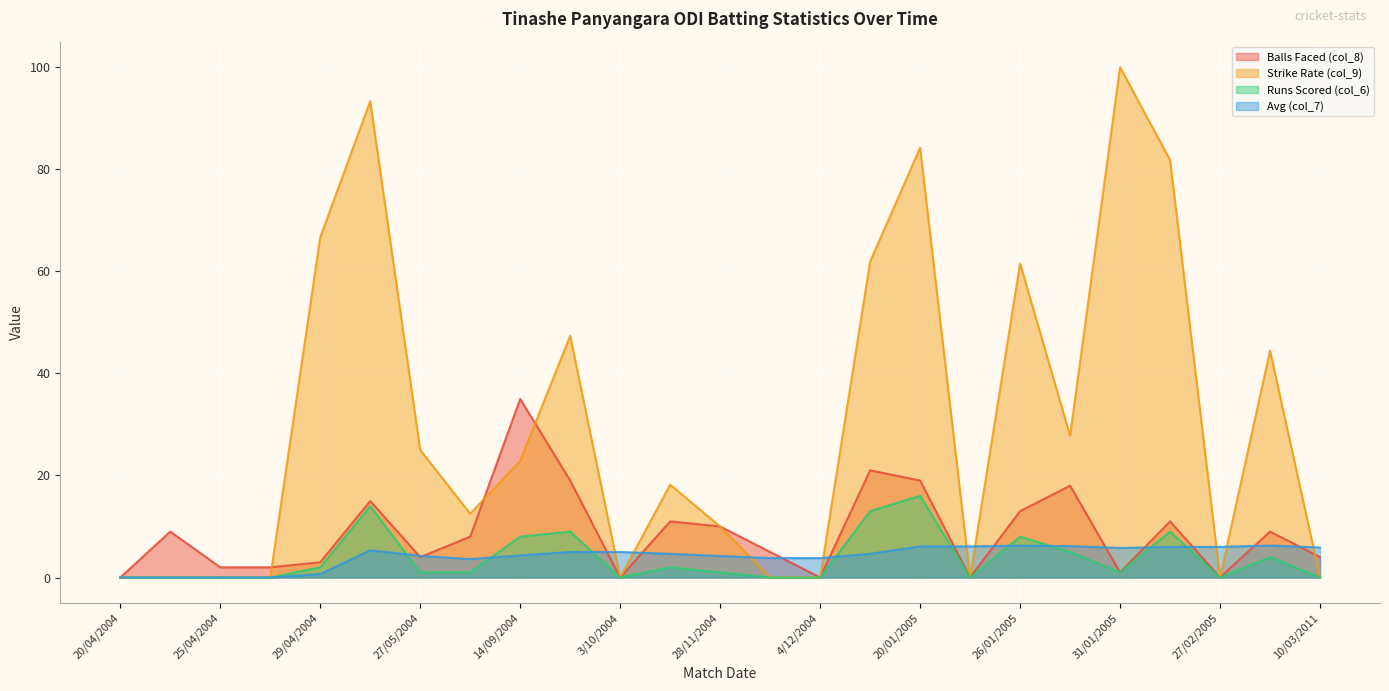

Reading left to right, extract all data points from this chart.

Balls Faced (col_8): 20/04/2004=0.0	22/04/2004=9.0	25/04/2004=2.0	27/04/2004=2.0	29/04/2004=3.0	25/05/2004=15.0	27/05/2004=4.0	10/09/2004=8.0	14/09/2004=35.0	30/09/2004=19.0	3/10/2004=0.0	9/10/2004=11.0	28/11/2004=10.0	1/12/2004=5.0	4/12/2004=0.0	5/12/2004=21.0	20/01/2005=19.0	24/01/2005=0.0	26/01/2005=13.0	29/01/2005=18.0	31/01/2005=1.0	25/02/2005=11.0	27/02/2005=0.0	4/03/2011=9.0	10/03/2011=4.0
Strike Rate (col_9): 20/04/2004=0.0	22/04/2004=0.0	25/04/2004=0.0	27/04/2004=0.0	29/04/2004=66.7	25/05/2004=93.3	27/05/2004=25.0	10/09/2004=12.5	14/09/2004=22.9	30/09/2004=47.4	3/10/2004=0.0	9/10/2004=18.2	28/11/2004=10.0	1/12/2004=0.0	4/12/2004=0.0	5/12/2004=61.9	20/01/2005=84.2	24/01/2005=0.0	26/01/2005=61.5	29/01/2005=27.8	31/01/2005=100.0	25/02/2005=81.8	27/02/2005=0.0	4/03/2011=44.4	10/03/2011=0.0
Runs Scored (col_6): 20/04/2004=0.0	22/04/2004=0.0	25/04/2004=0.0	27/04/2004=0.0	29/04/2004=2.0	25/05/2004=14.0	27/05/2004=1.0	10/09/2004=1.0	14/09/2004=8.0	30/09/2004=9.0	3/10/2004=0.0	9/10/2004=2.0	28/11/2004=1.0	1/12/2004=0.0	4/12/2004=0.0	5/12/2004=13.0	20/01/2005=16.0	24/01/2005=0.0	26/01/2005=8.0	29/01/2005=5.0	31/01/2005=1.0	25/02/2005=9.0	27/02/2005=0.0	4/03/2011=4.0	10/03/2011=0.0
Avg (col_7): 20/04/2004=0.0	22/04/2004=0.0	25/04/2004=0.0	27/04/2004=0.0	29/04/2004=0.7	25/05/2004=5.3	27/05/2004=4.2	10/09/2004=3.6	14/09/2004=4.3	30/09/2004=5.0	3/10/2004=5.0	9/10/2004=4.6	28/11/2004=4.2	1/12/2004=3.8	4/12/2004=3.8	5/12/2004=4.6	20/01/2005=6.1	24/01/2005=6.1	26/01/2005=6.2	29/01/2005=6.2	31/01/2005=5.8	25/02/2005=6.0	27/02/2005=6.0	4/03/2011=6.3	10/03/2011=5.9